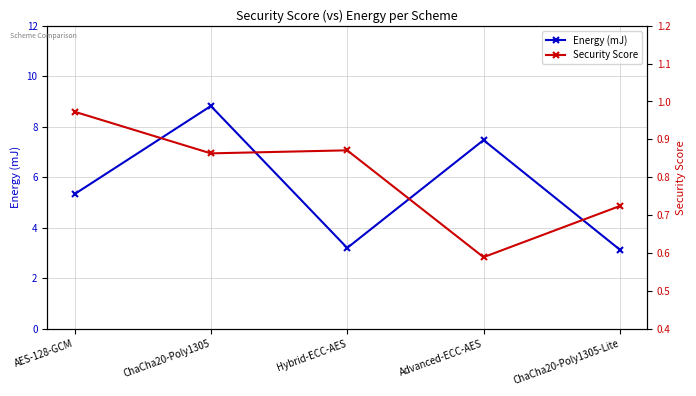

Which has a higher value, Advanced-ECC-AES or ChaCha20-Poly1305-Lite?

Advanced-ECC-AES